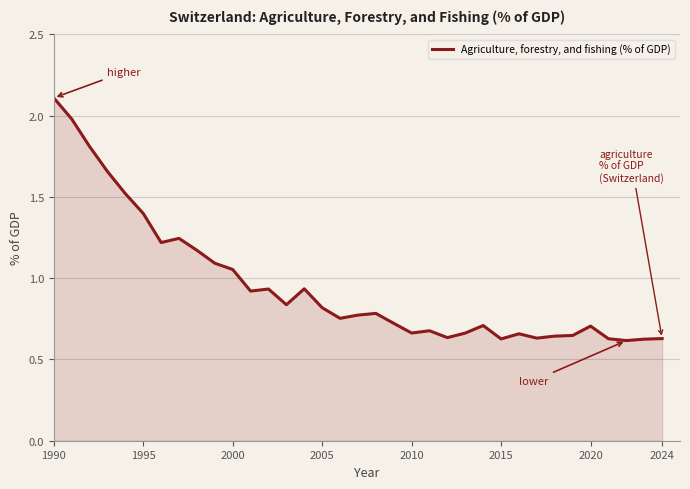

What is the maximum value shown in the chart?

2.1